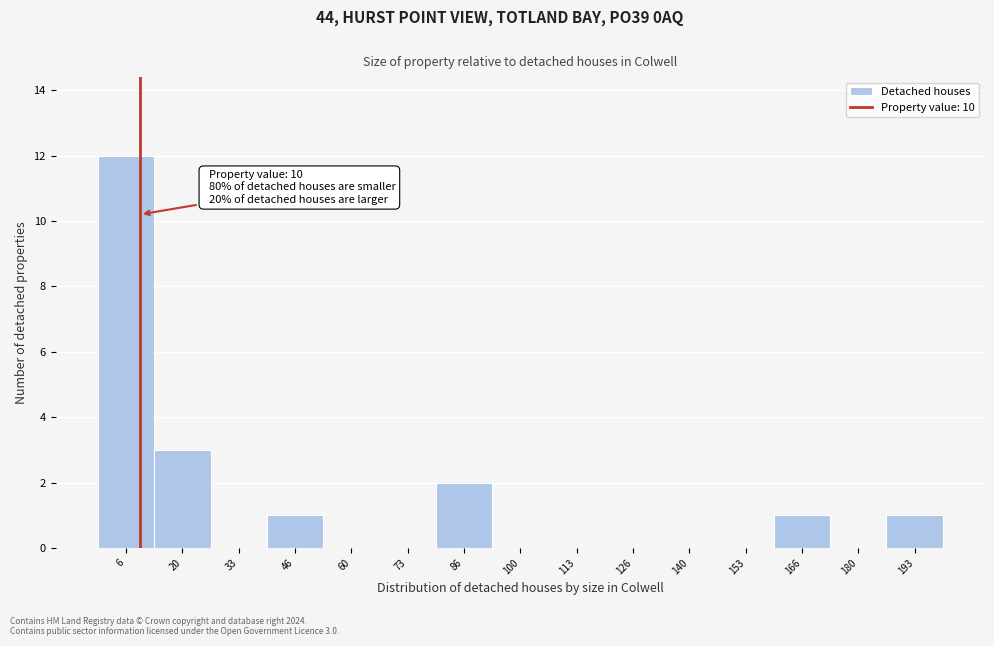

Over which range of the x-axis is the bar tallest?

0 to 14